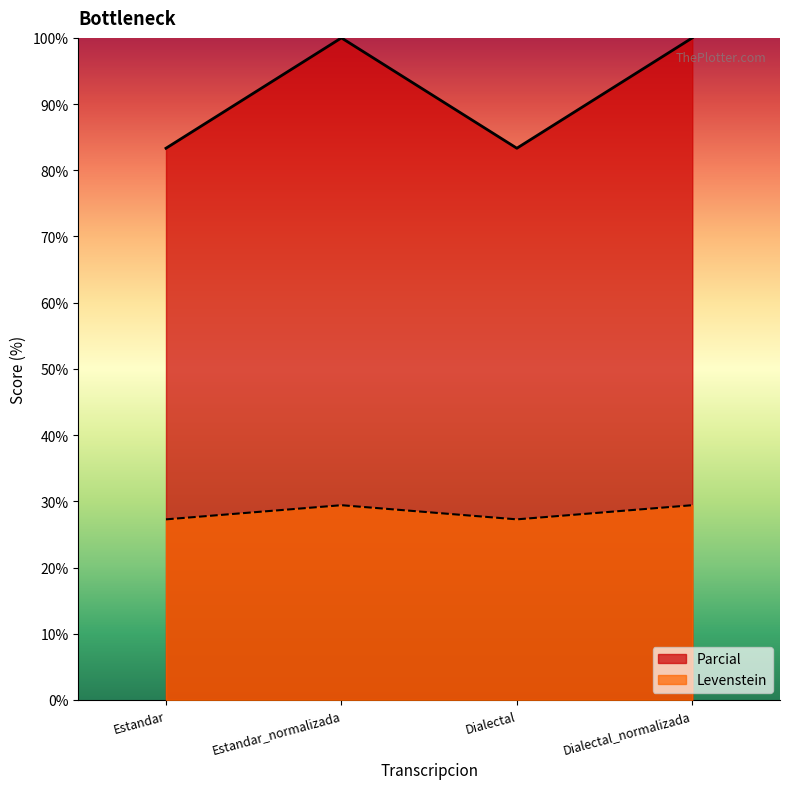

What is the sum of all Levenstein values?

113.4